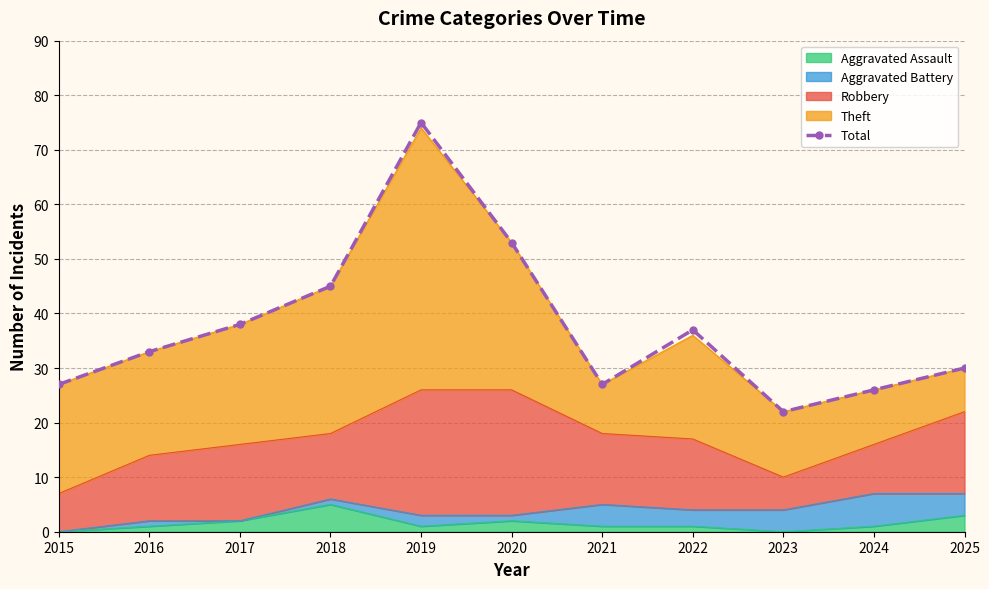

List the labels in order of value, smallest first.

2023, 2024, 2015, 2021, 2025, 2016, 2022, 2017, 2018, 2020, 2019